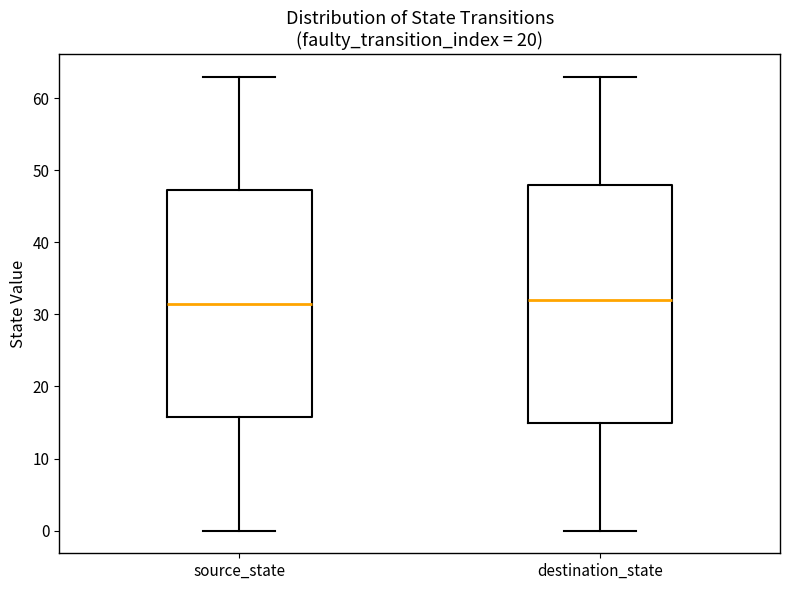

Where does the upper whisker of the box for destination_state end on the y-axis? The values are not printed on the chart, so give them approximately, as read against the axis.

63